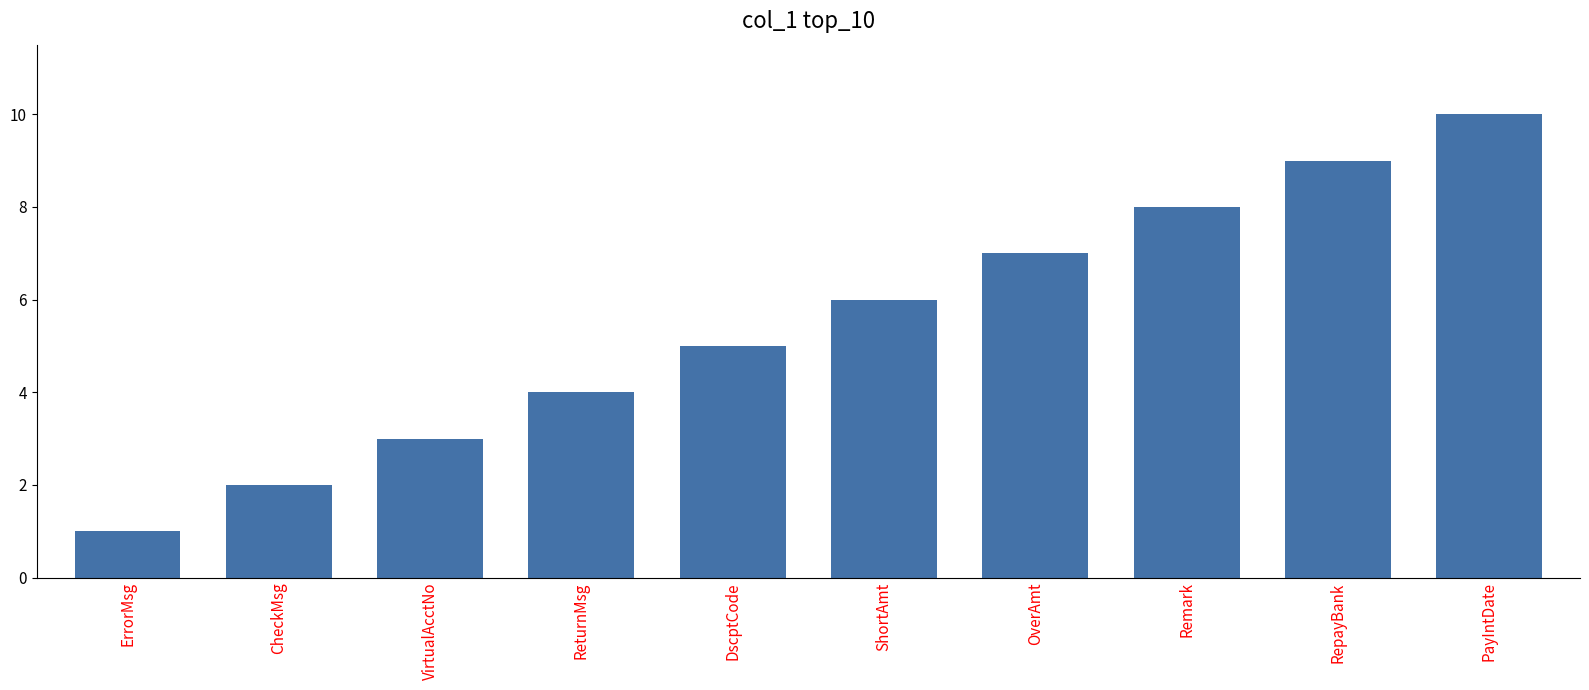

What is the label of the 9th bar from the right?

CheckMsg